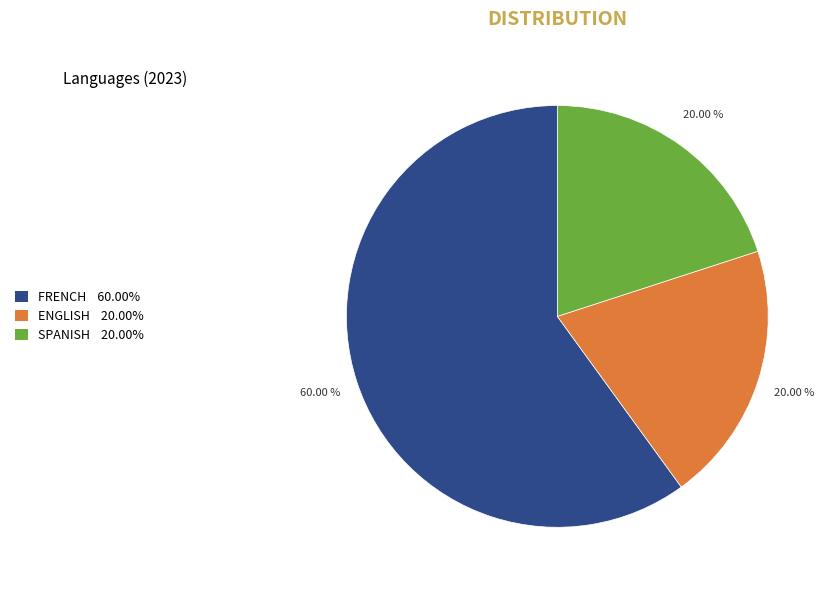

Is there any slice that represents more than half of the pie?

Yes